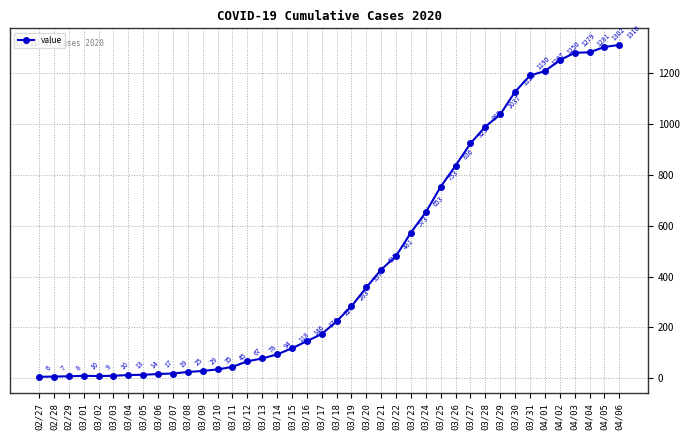

What is the difference between the maximum and minimum values?

1304